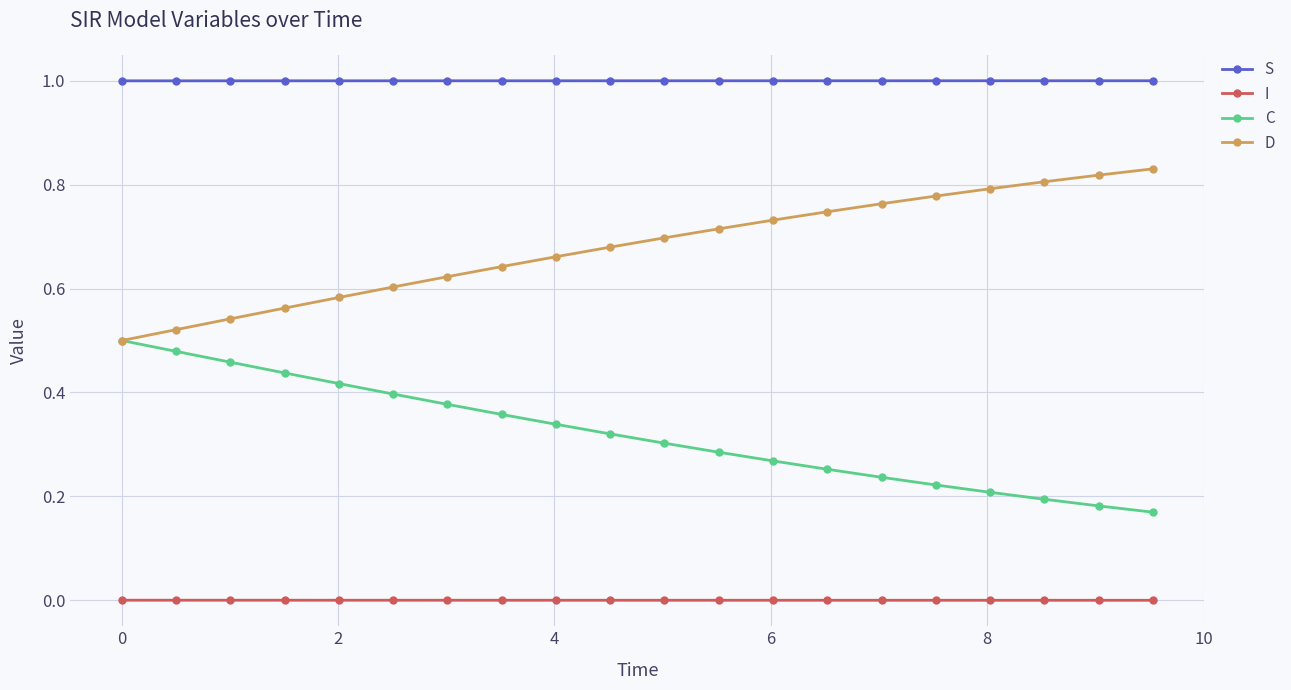

What is the value of the S point at the 2nd from the left?

1.0